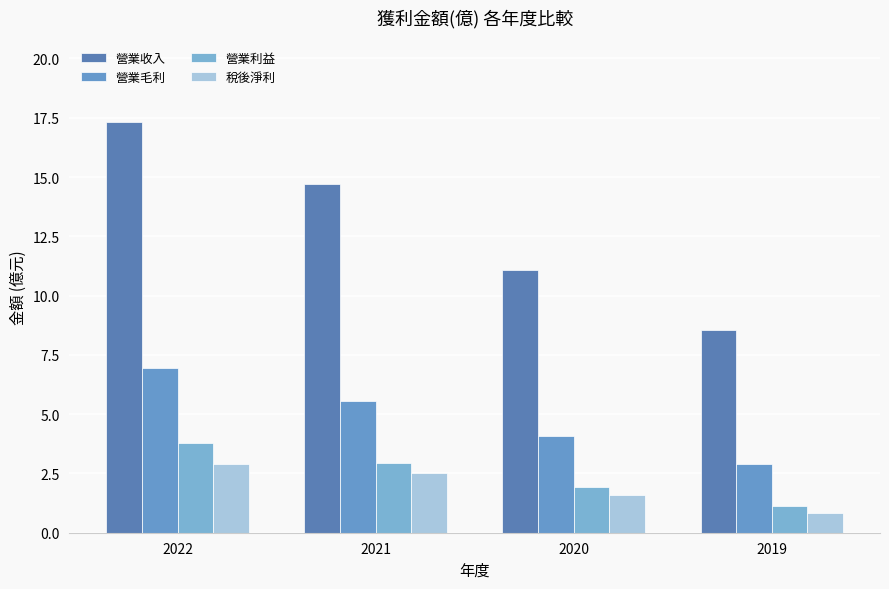

What value does the 稅後淨利 series have at 2021?

2.5